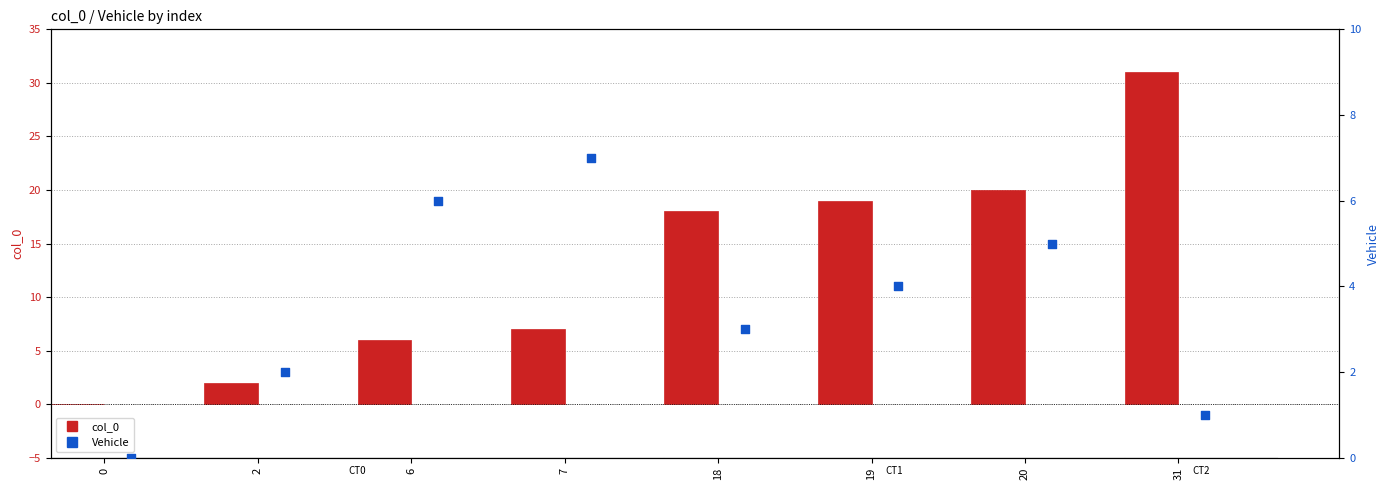

At how many categories does at least one series exceed 15?

4